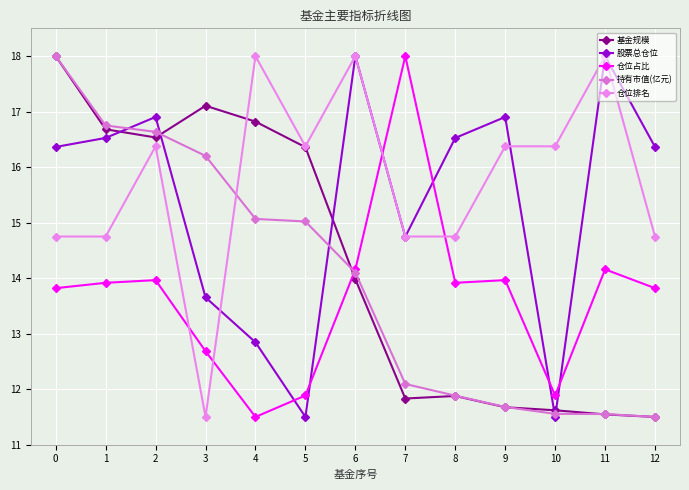

True or false: 仓位排名 has a value of 11.5 at 3.

True